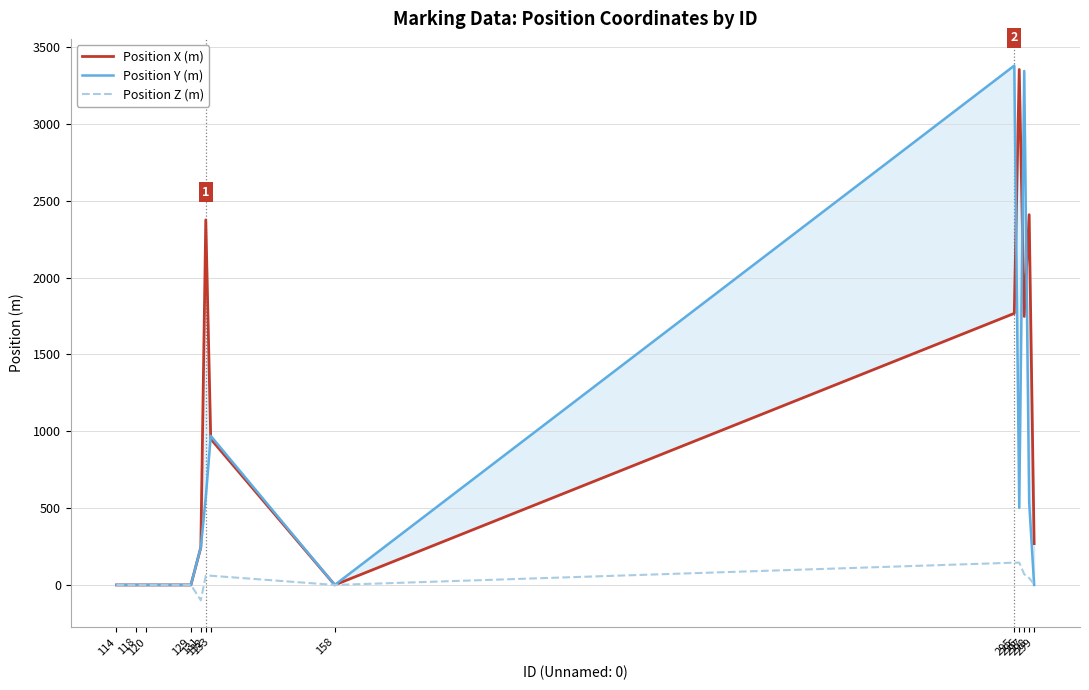

Which series changed the most between 131 and 132?

Position X (m)